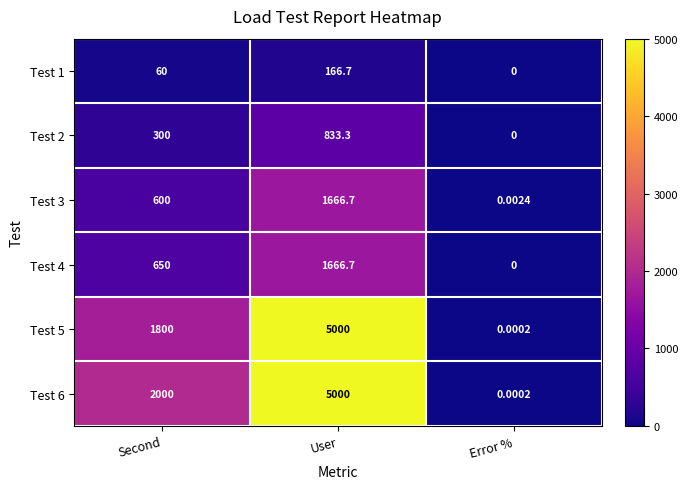

What is the greatest value displayed?

5000.0